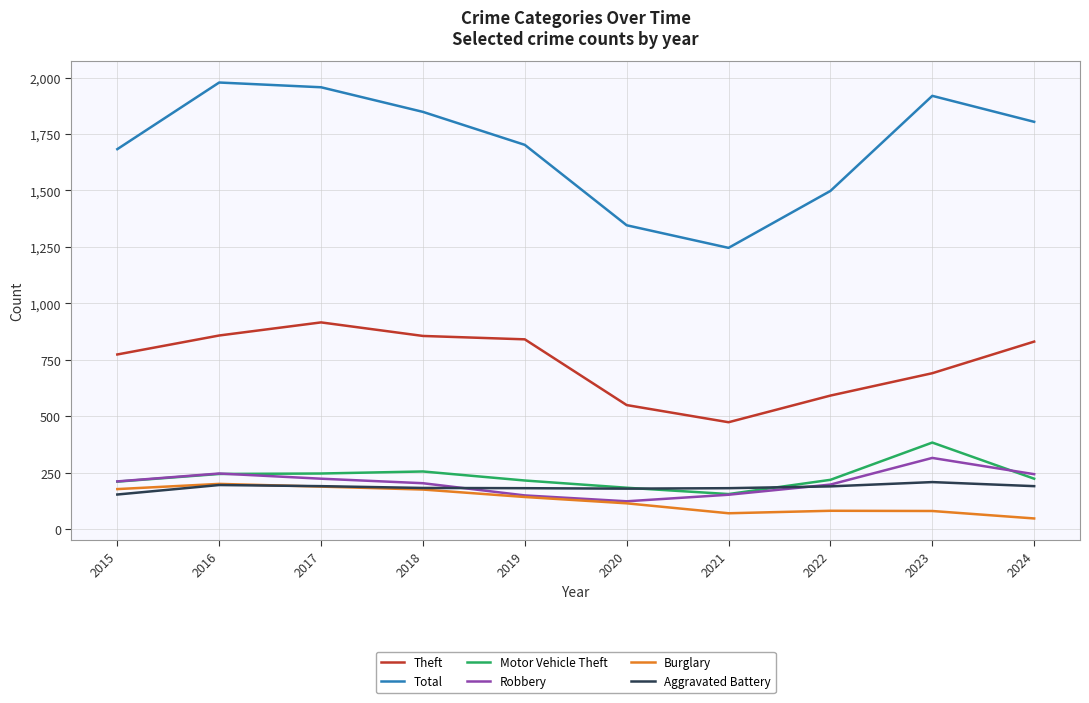

The Motor Vehicle Theft series shows 50 at 2024. True or false?

False